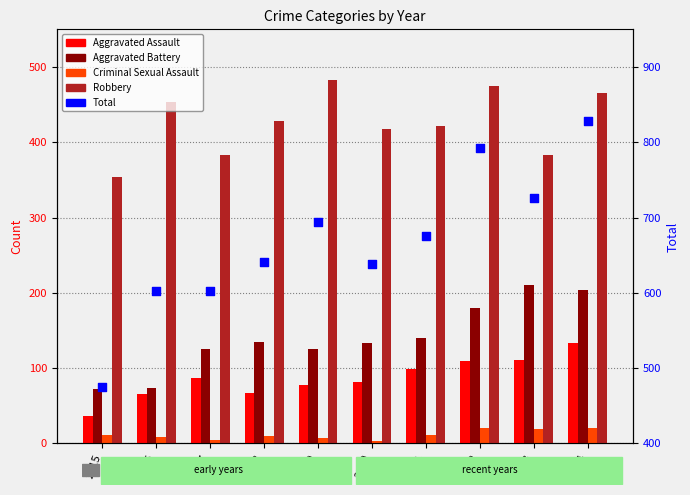

At how many categories does at least one series exceed 798?

1